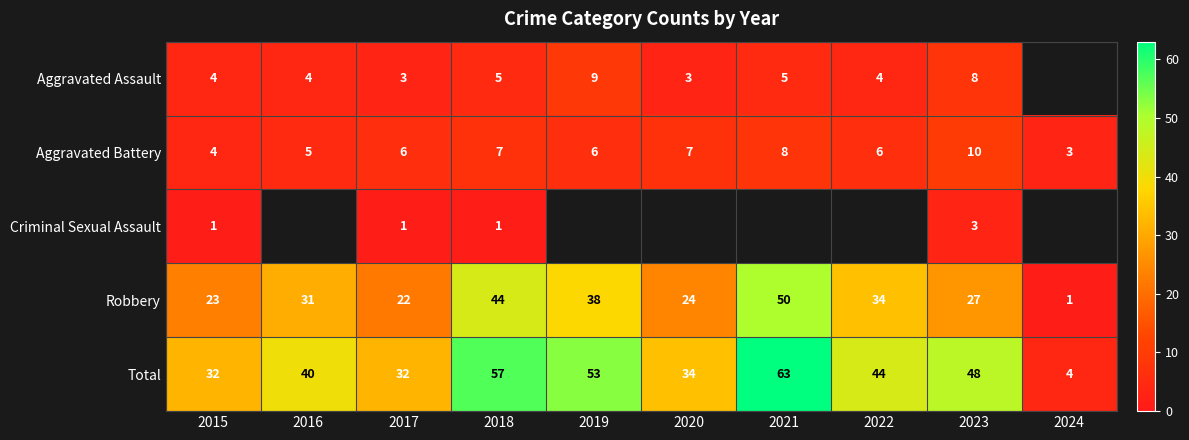

What value does the Total series have at 2020, to the nearest 10?

30